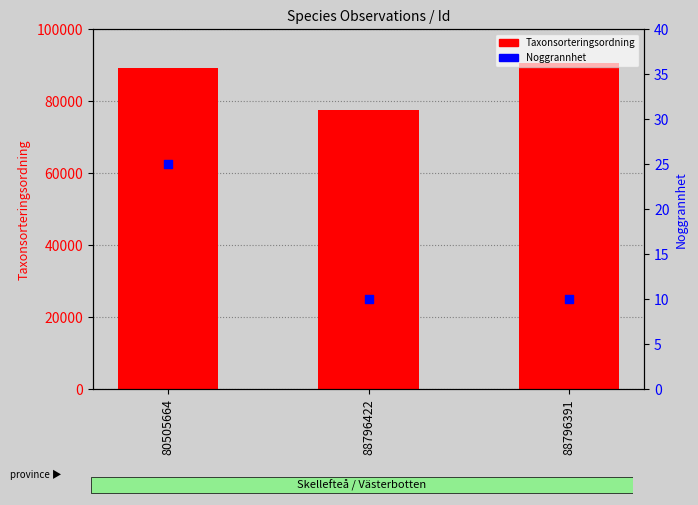

At which category is the sum across all series the highest?

88796391